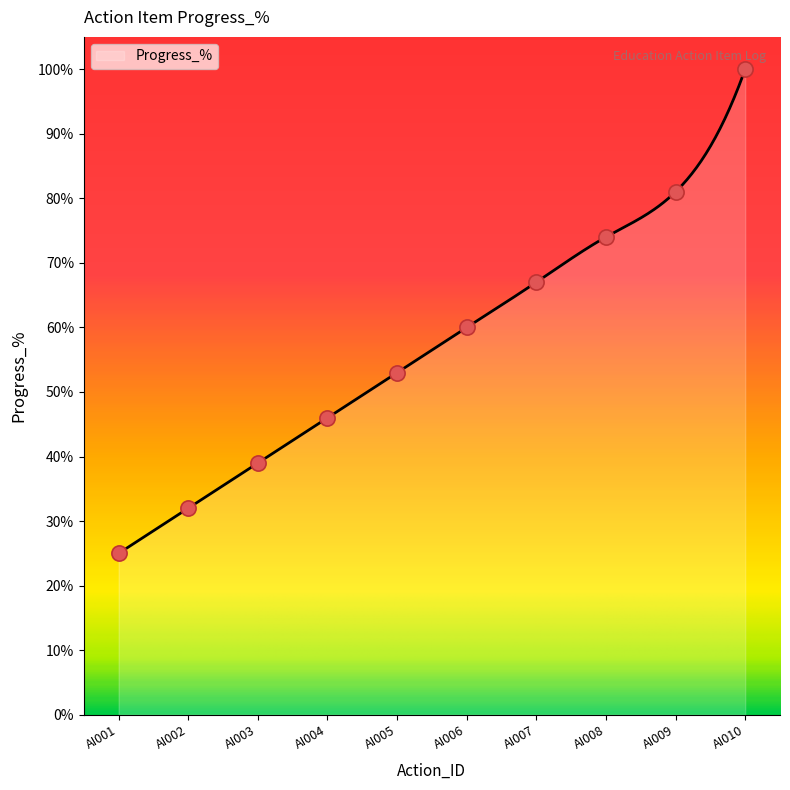

Approximately how many times larger is the value at AI003 compared to AI002?

1.2